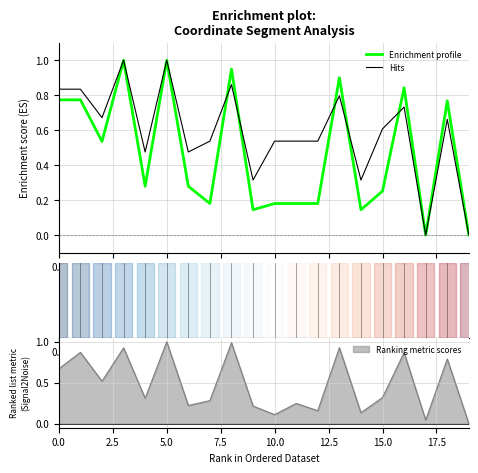

After their last crossing, which series has the higher values: Enrichment profile or Hits?

Enrichment profile